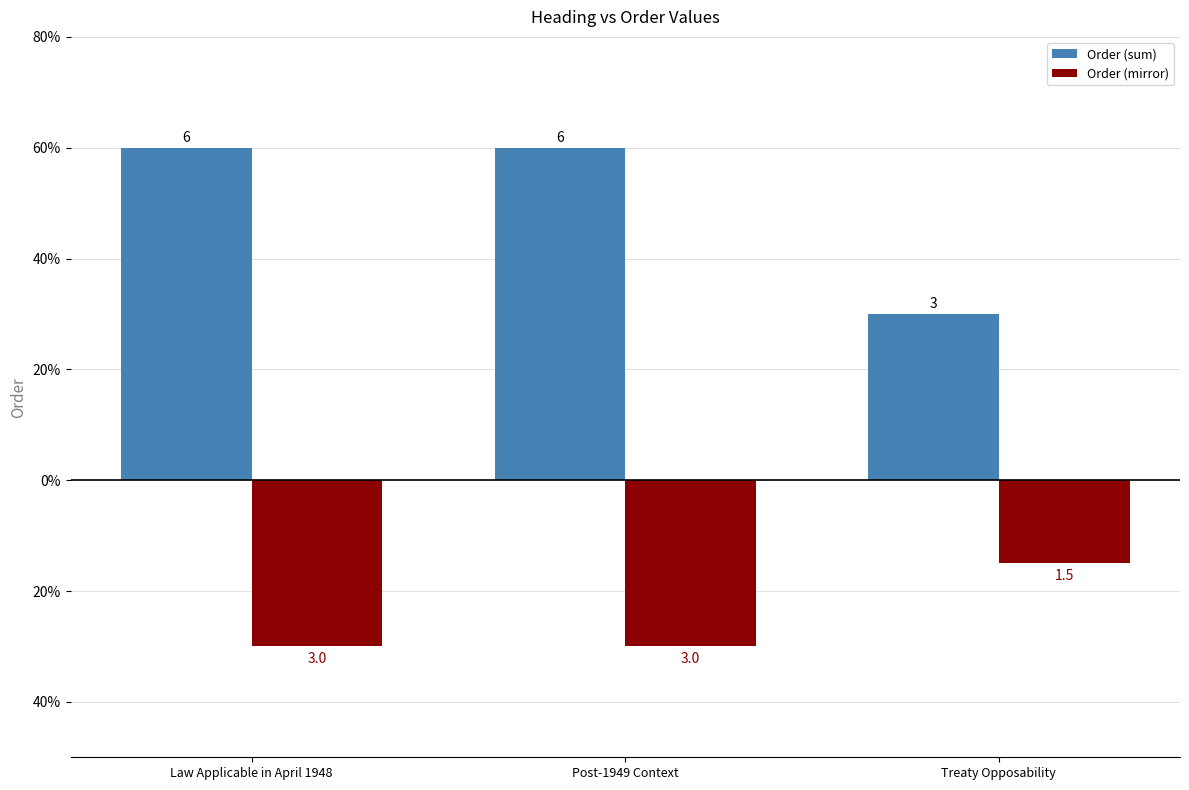

What are all the series names shown in the legend?

Order (sum), Order (mirror)